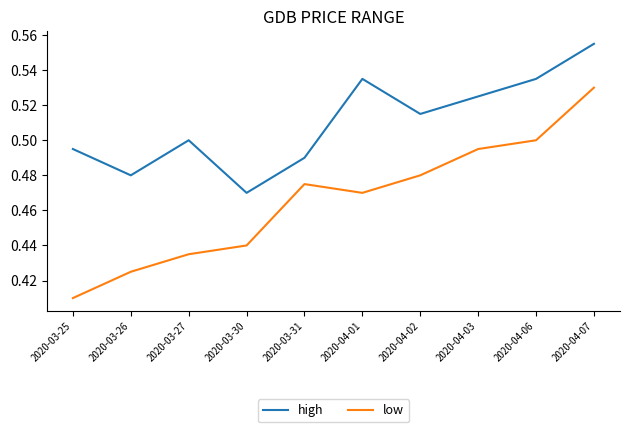

Which series has the widest spread of values?

low